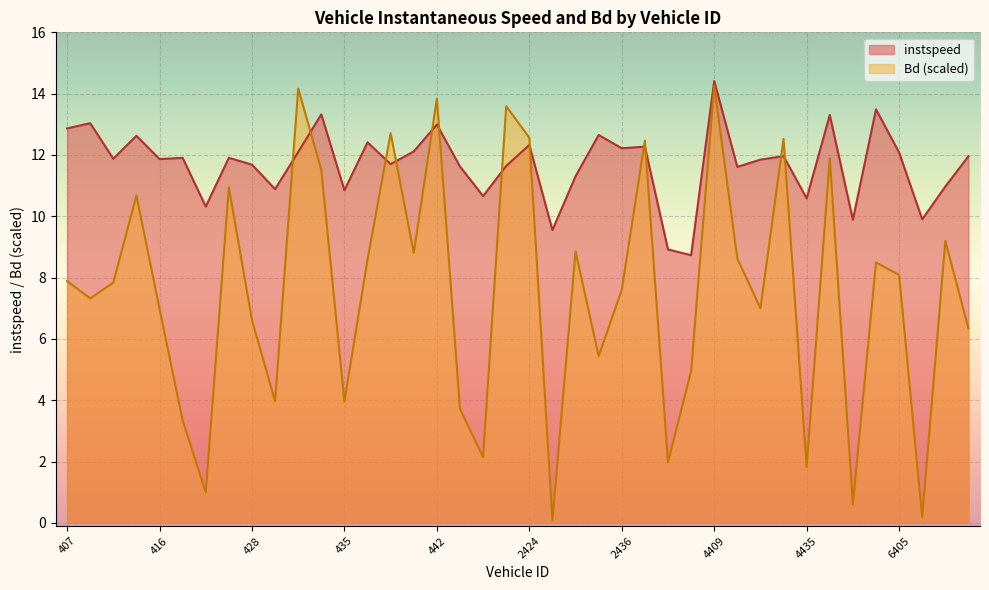

At which label does instspeed first exceed 11?

407